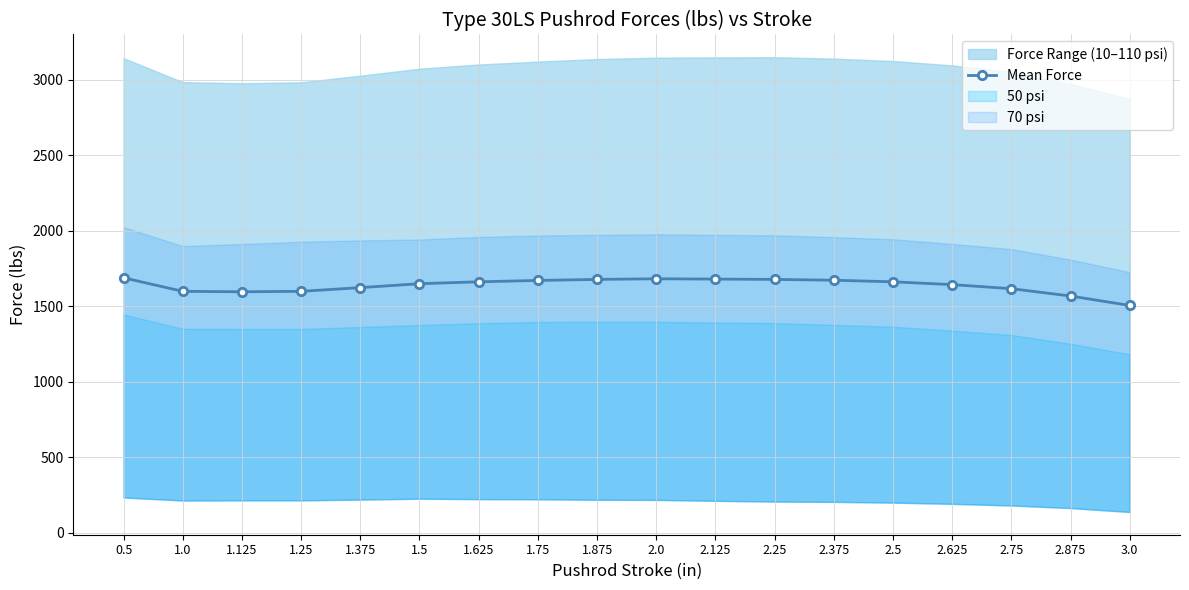

Where is the data nearest to the value 1597?

1.125